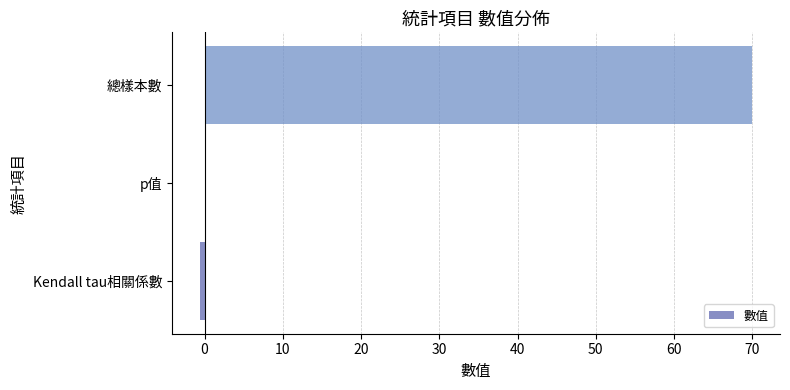

What is the greatest value displayed?

70.0